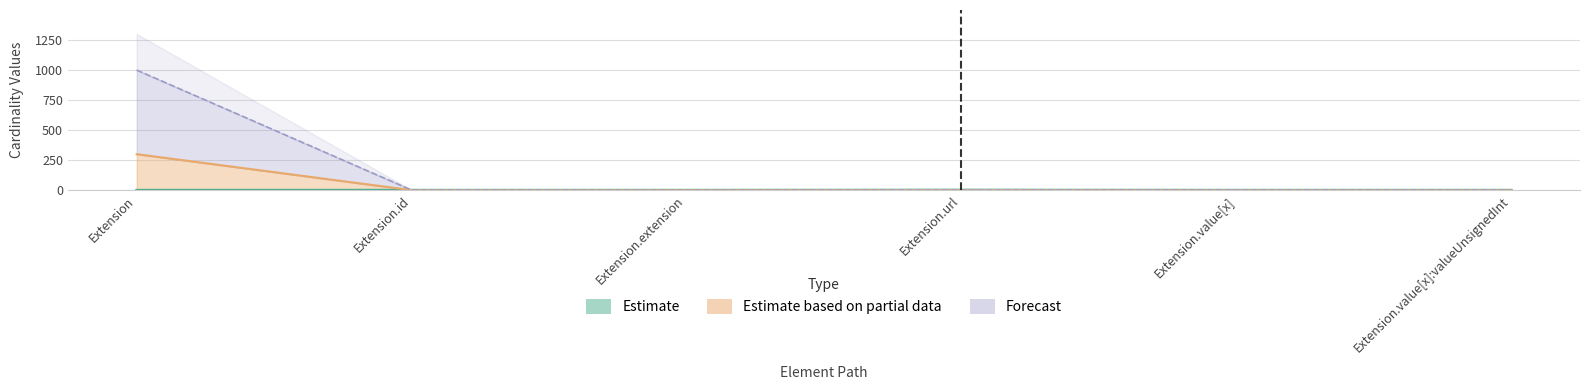

What is the approximate value of Max_numeric at Extension.value[x]?

0.3